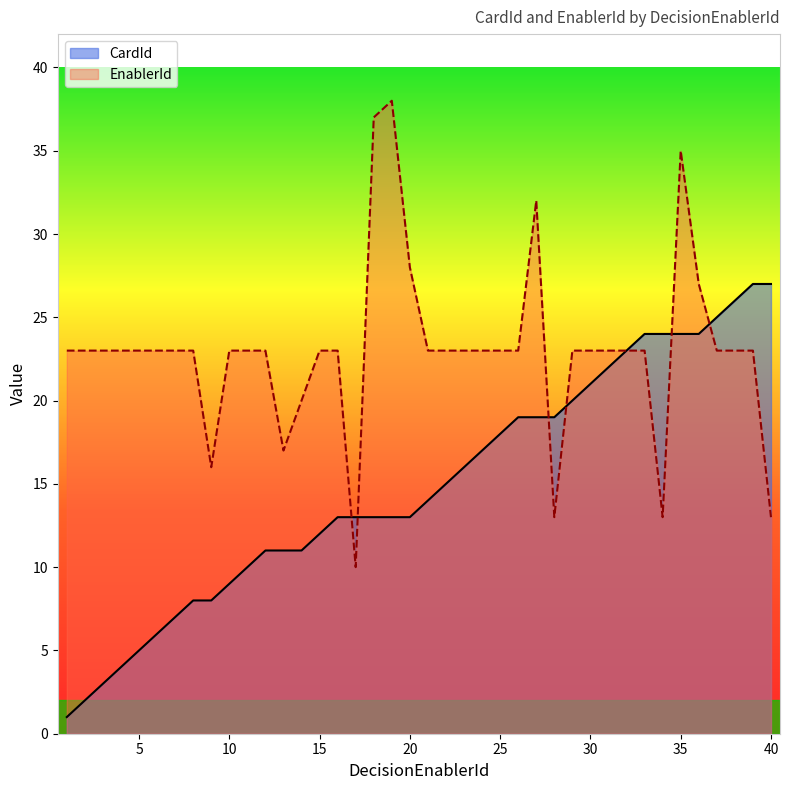

Which series has the largest total across all categories?

EnablerId